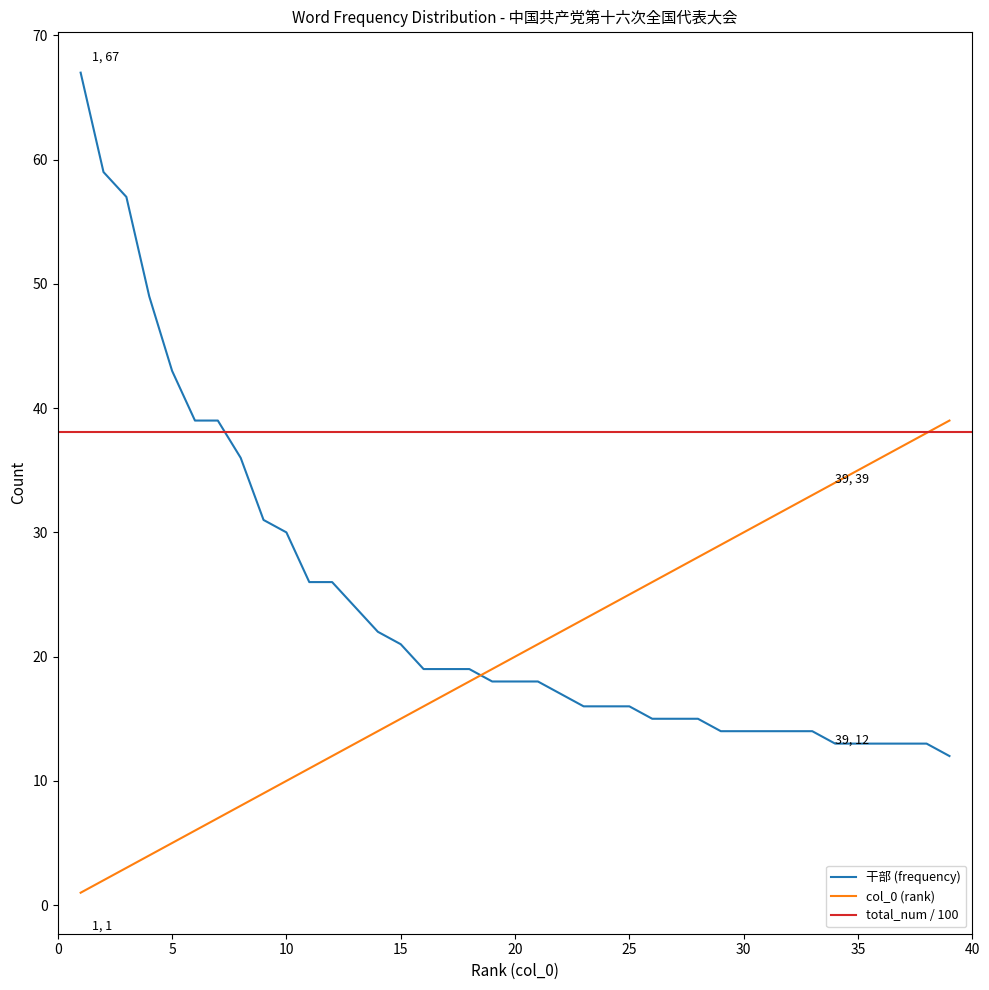

True or false: 干部 has more than 0 interior local peaks.

False